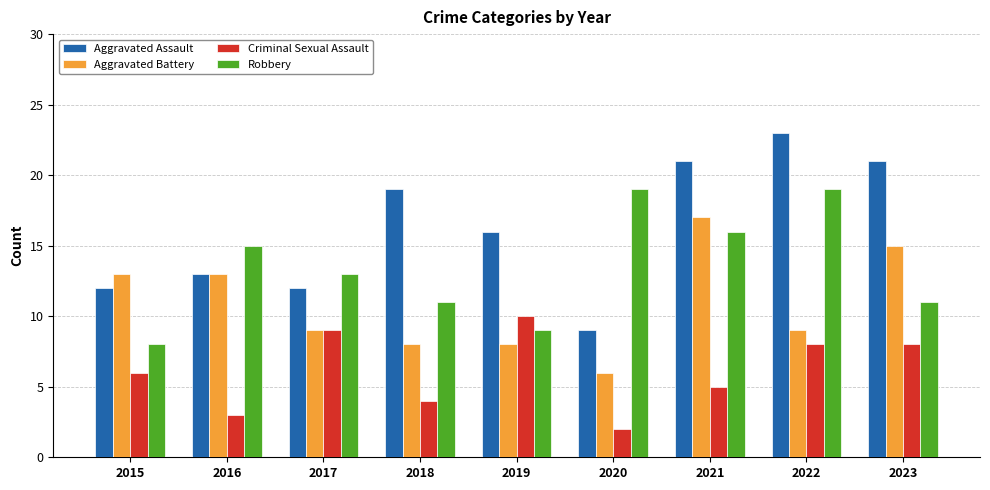

Which category has the lowest value across all series?

2020